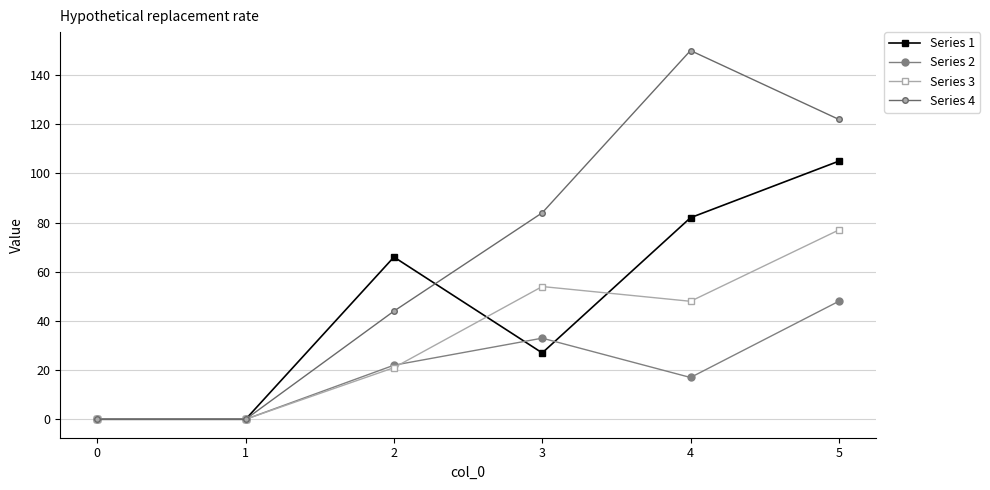

Count the number of categories in the chart.

6